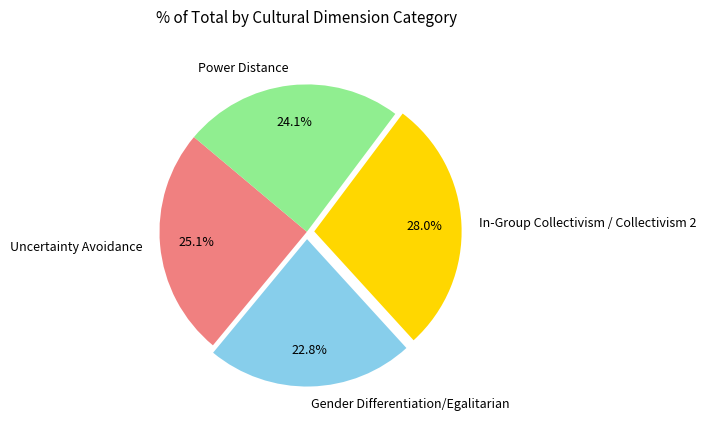

Combined, do Uncertainty Avoidance and Power Distance account for over 50%?

No